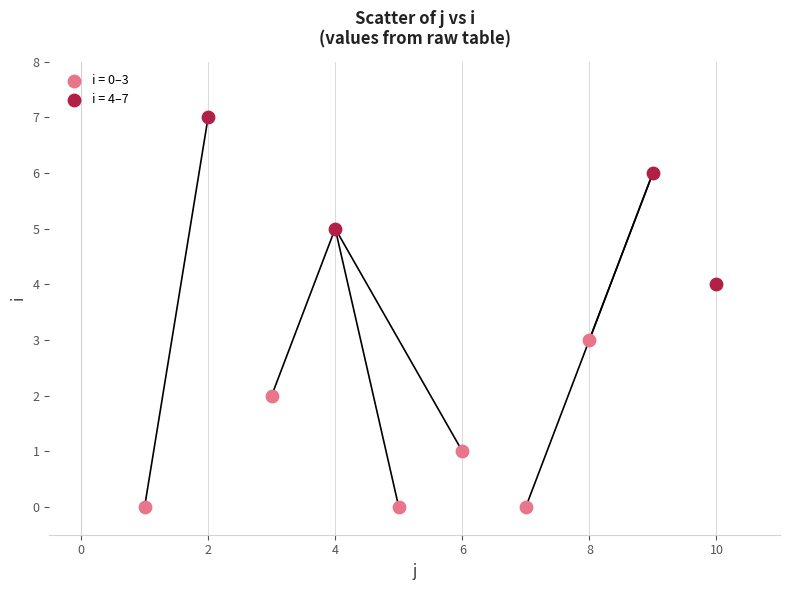

Which series contains the lowest Y value?

i = 0–3